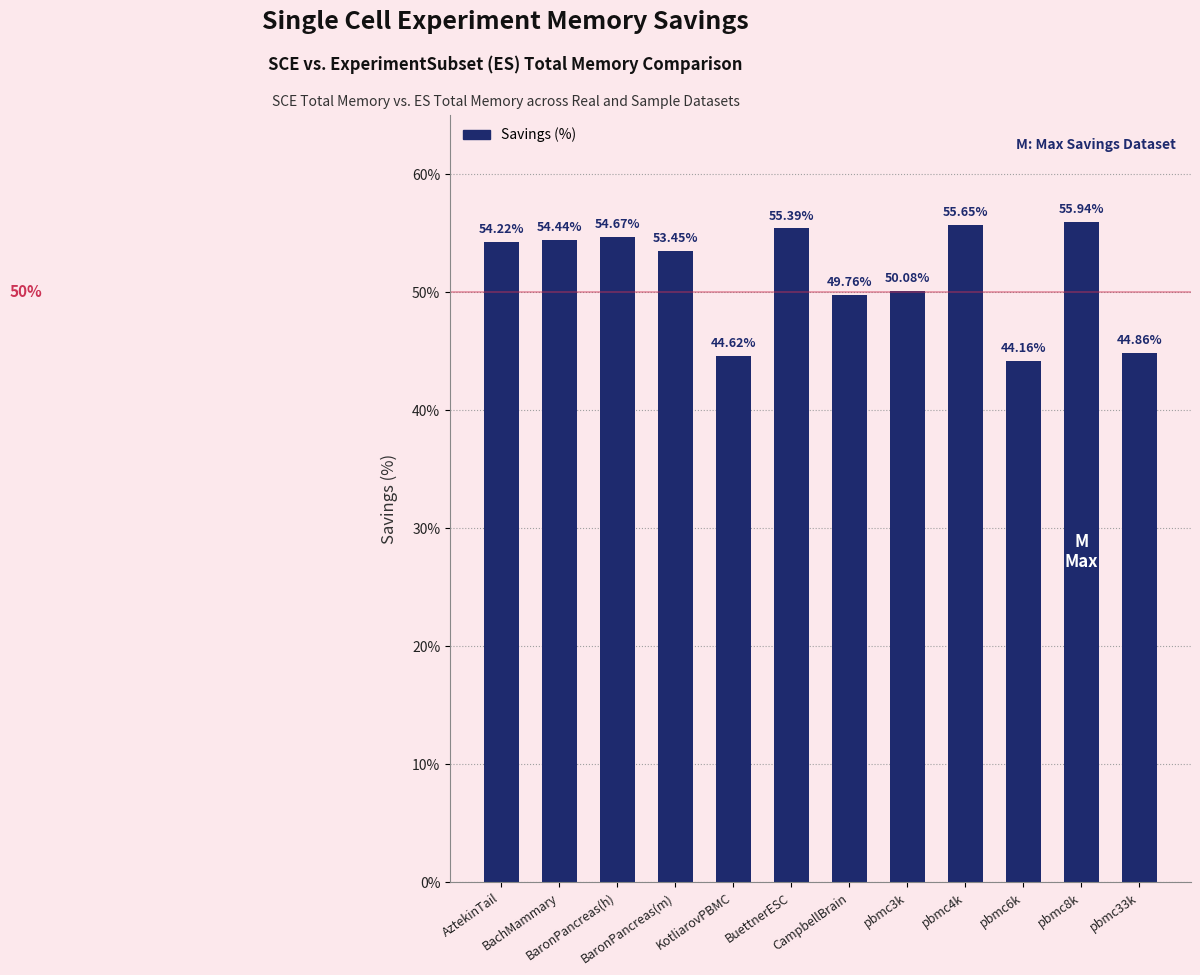

Where is the data nearest to the value 50?

pbmc3k